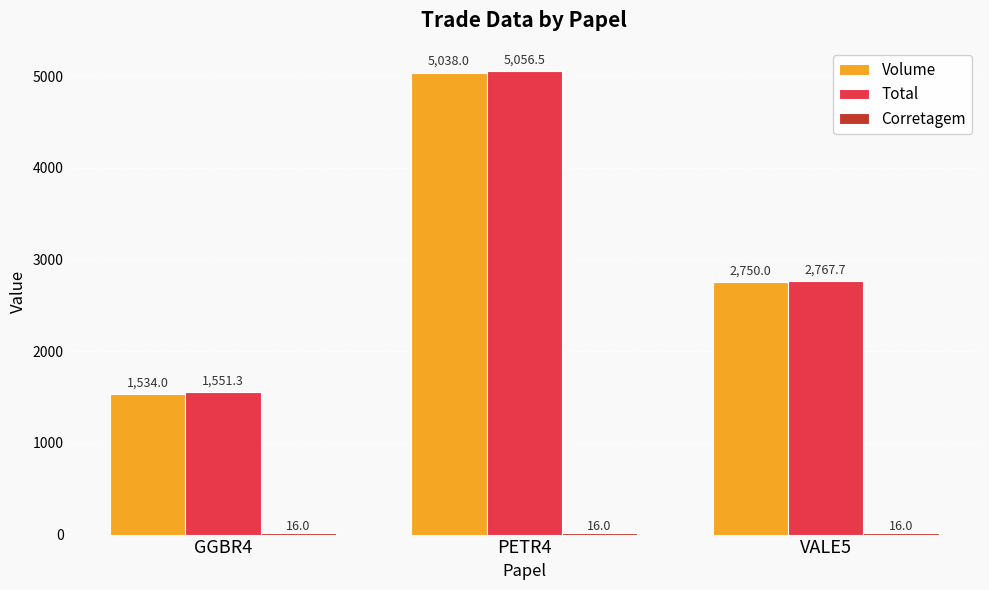

What position from the right is VALE5?

1